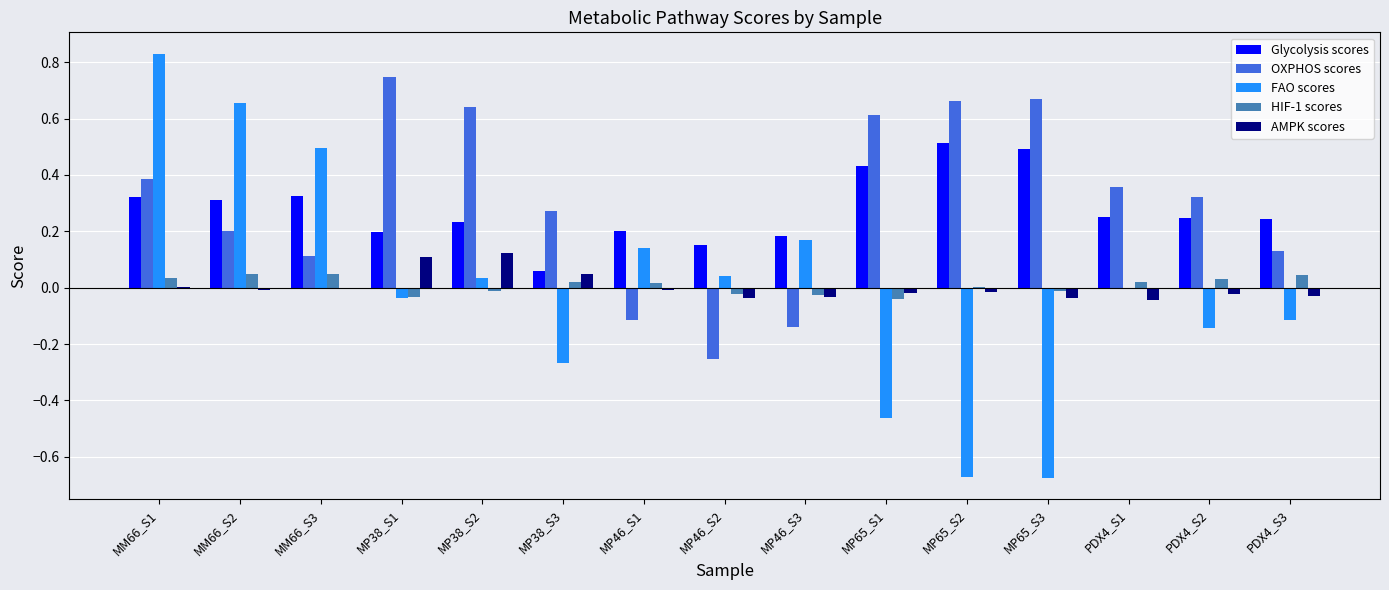

Which category has the highest value across all series?

MM66_S1